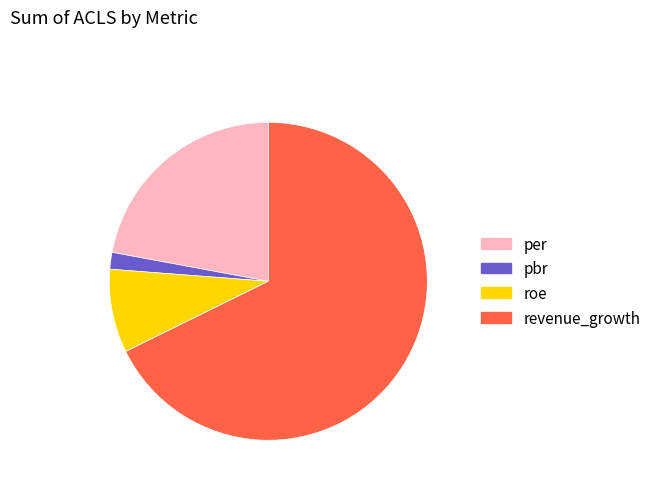

Does revenue_growth account for over 50% of the chart?

Yes